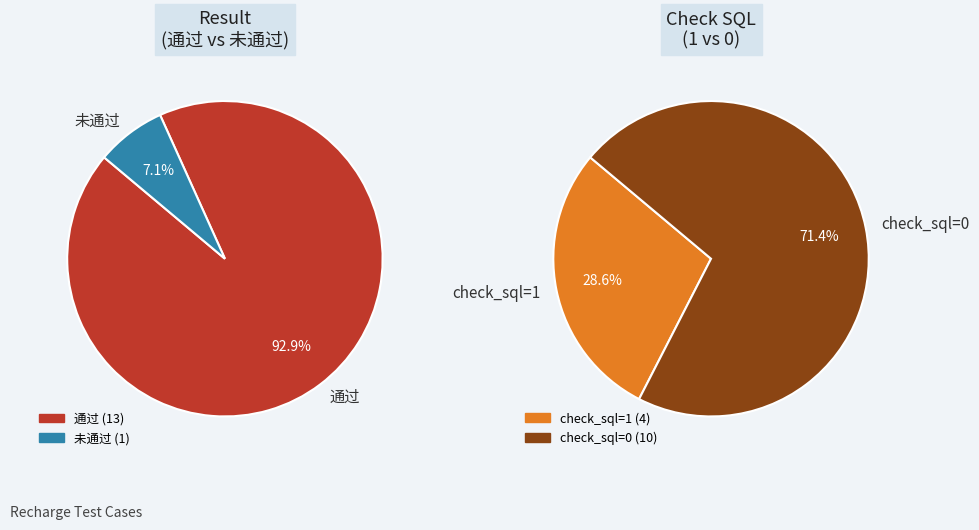

How many segments does this pie chart have?

2